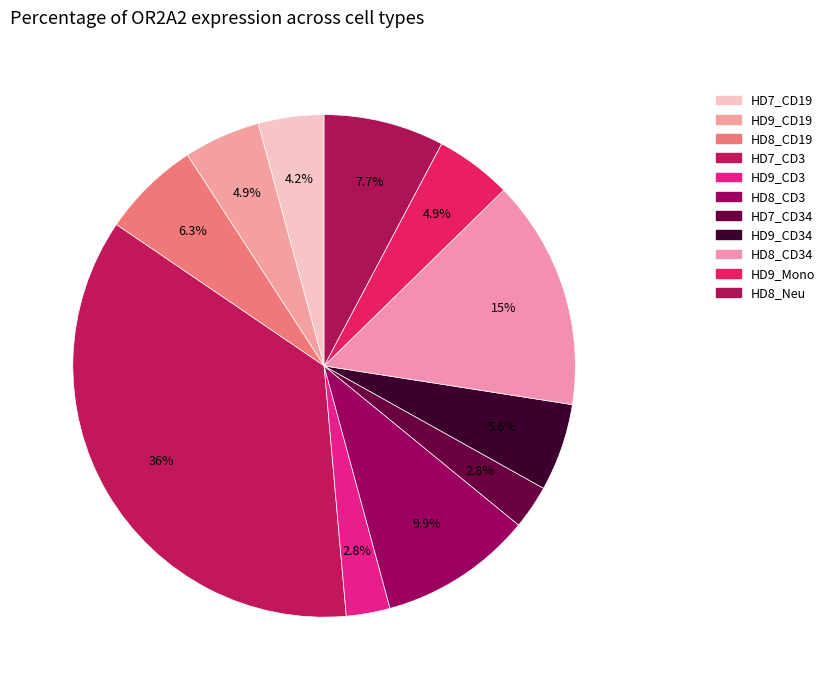

Rank the categories by value from lowest to highest.

HD9_CD3, HD7_CD34, HD7_CD19, HD9_CD19, HD9_Mono, HD9_CD34, HD8_CD19, HD8_Neu, HD8_CD3, HD8_CD34, HD7_CD3